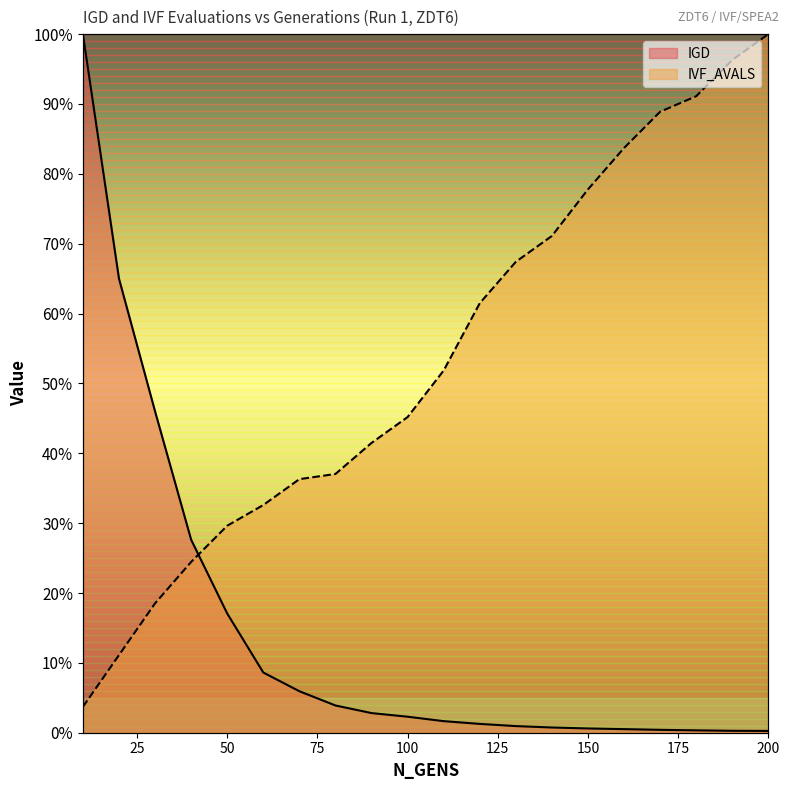

Which series has the largest range (max minus min)?

IGD